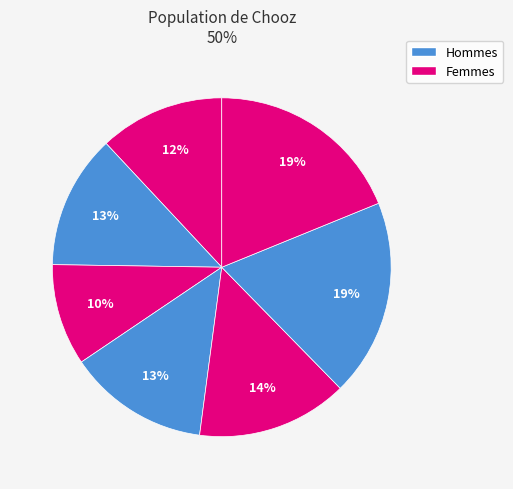

To the nearest percent, what is the average slice percentage?

14%